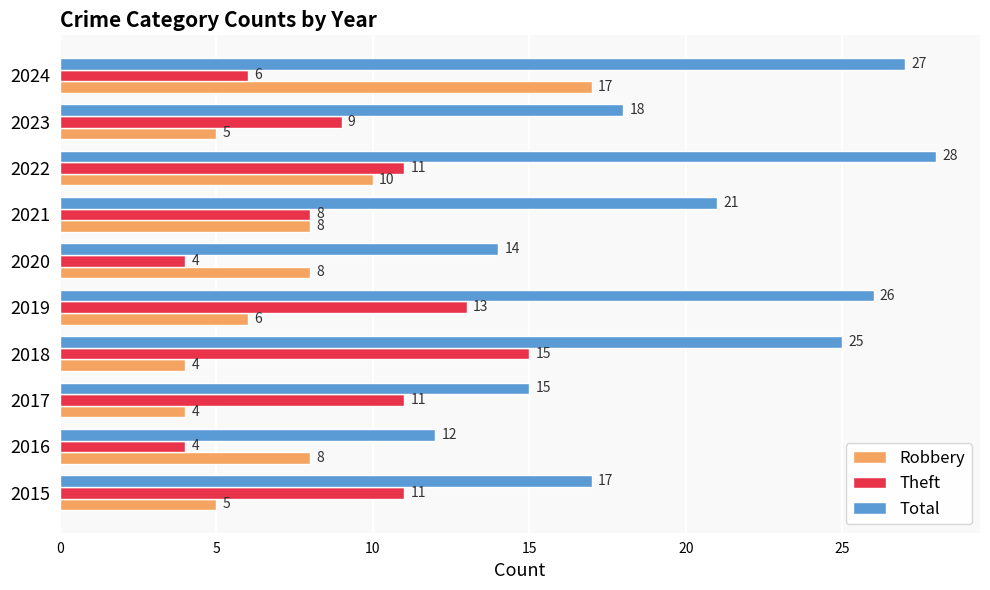

Rank the series by their maximum value, from highest to lowest.

Total, Robbery, Theft